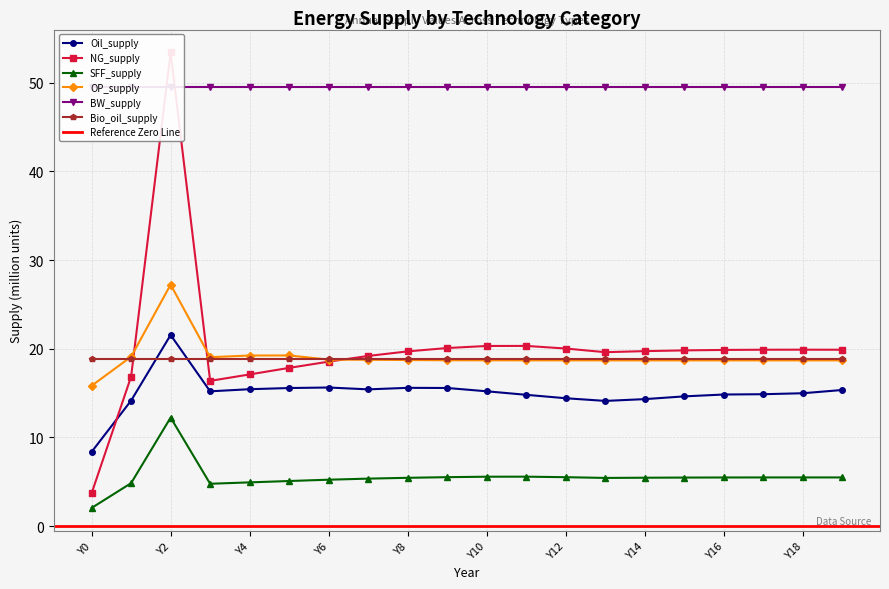

At which category does OP_supply reach its first local peak?

Y2